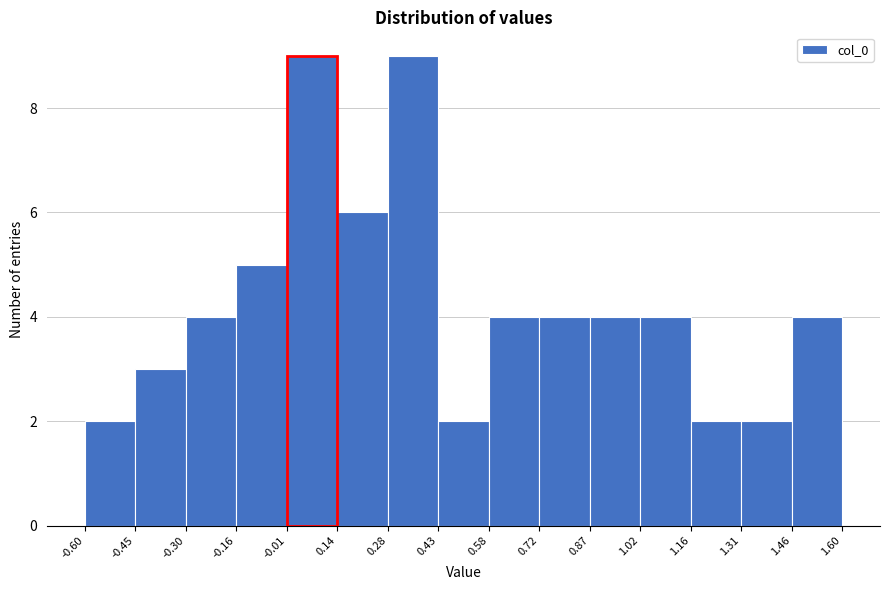

Reading left to right, transcribe this chart: for each bar, give the range it covers on the x-axis and its height. The values are not printed on the chart, so give them approximately, as read against the axis.

-0.60 to -0.45: 2
-0.45 to -0.30: 3
-0.30 to -0.16: 4
-0.16 to -0.01: 5
-0.01 to 0.14: 9
0.14 to 0.28: 6
0.28 to 0.43: 9
0.43 to 0.58: 2
0.58 to 0.72: 4
0.72 to 0.87: 4
0.87 to 1.02: 4
1.02 to 1.16: 4
1.16 to 1.31: 2
1.31 to 1.46: 2
1.46 to 1.60: 4